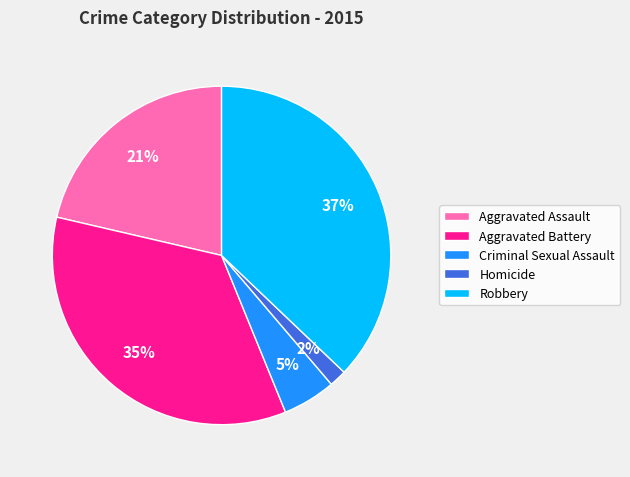

To the nearest percent, what percentage of the pie is Criminal Sexual Assault?

5%